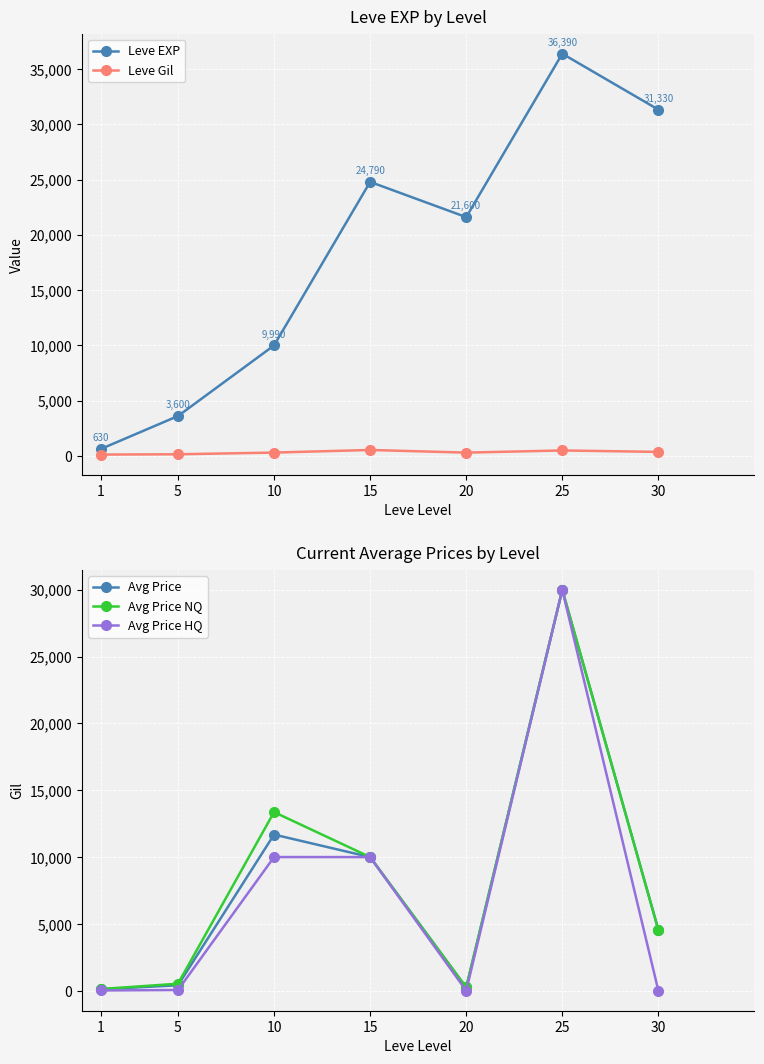

What are all the series names shown in the legend?

Leve EXP, Leve Gil, Avg Price, Avg Price NQ, Avg Price HQ